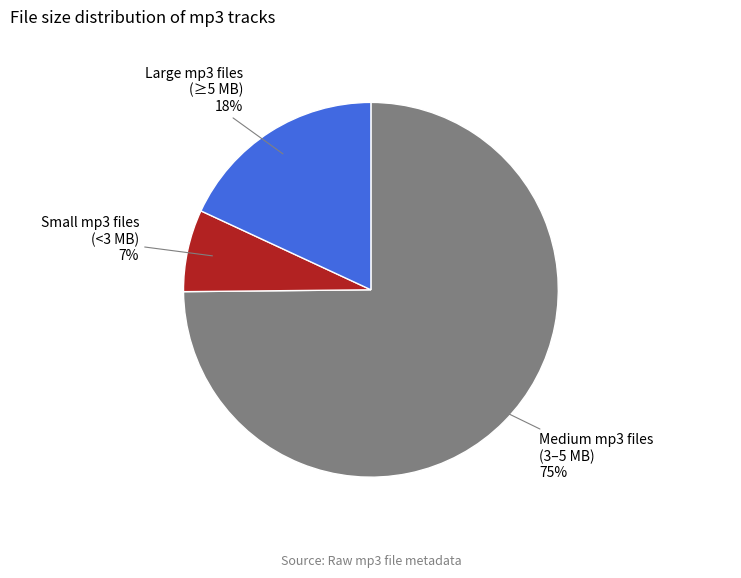

Count the number of slices in the pie.

3